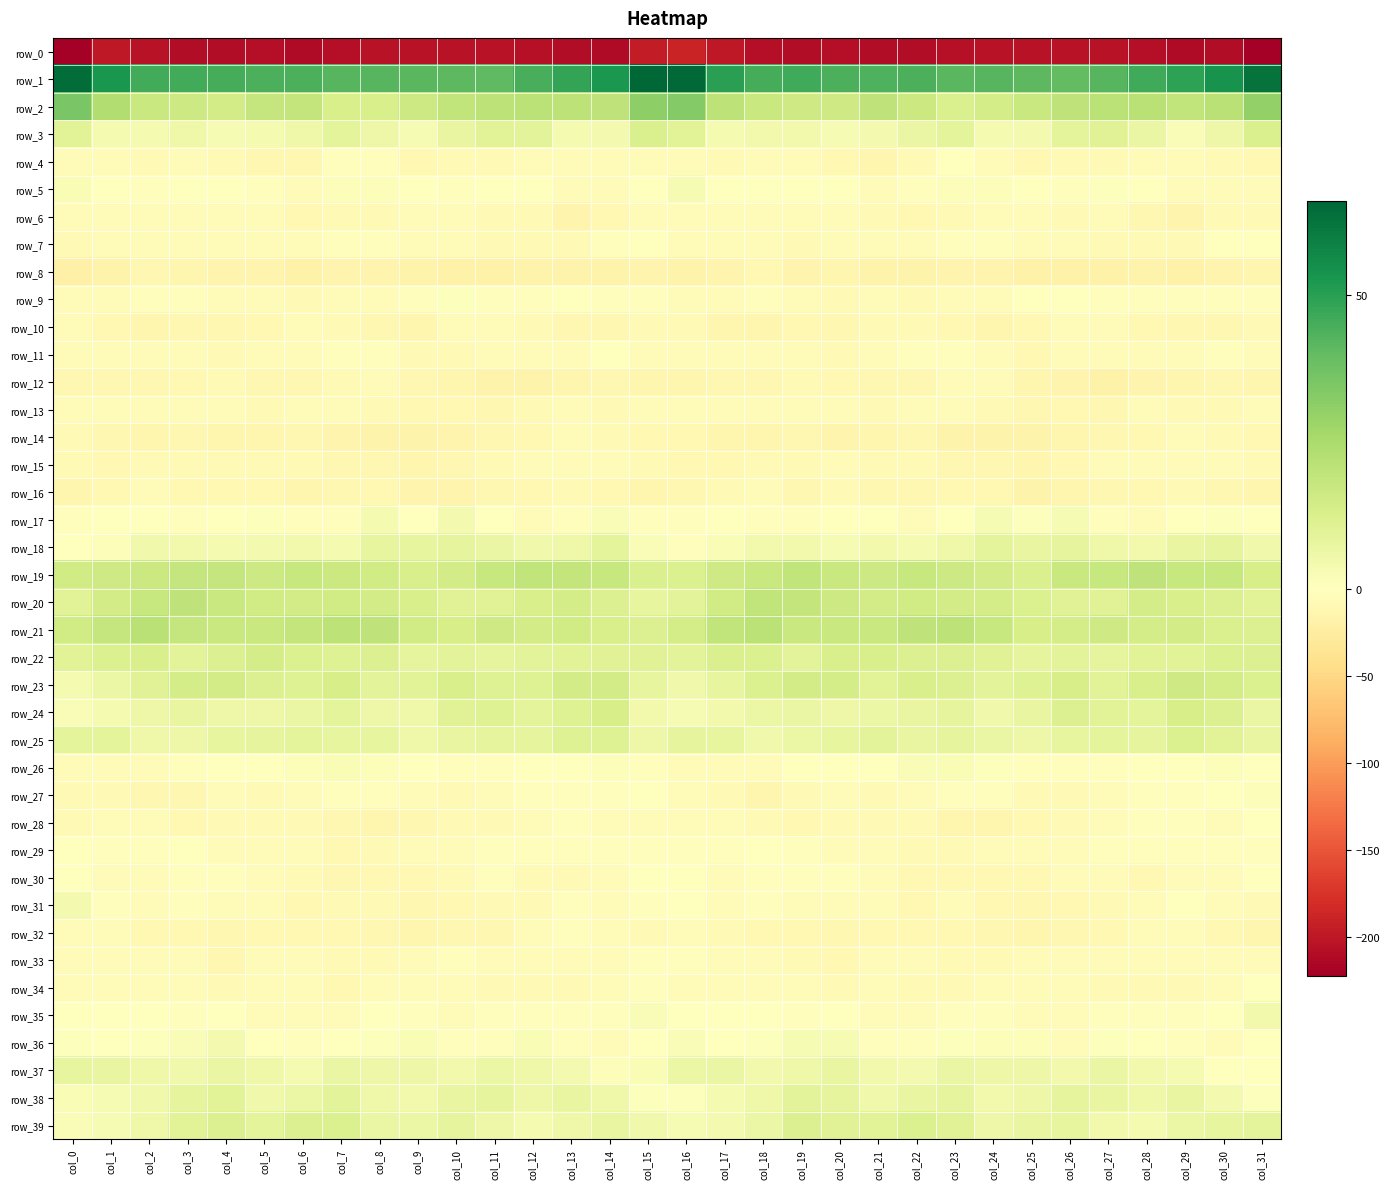

The row_29 series shows -4.2 at col_21. True or false?

True